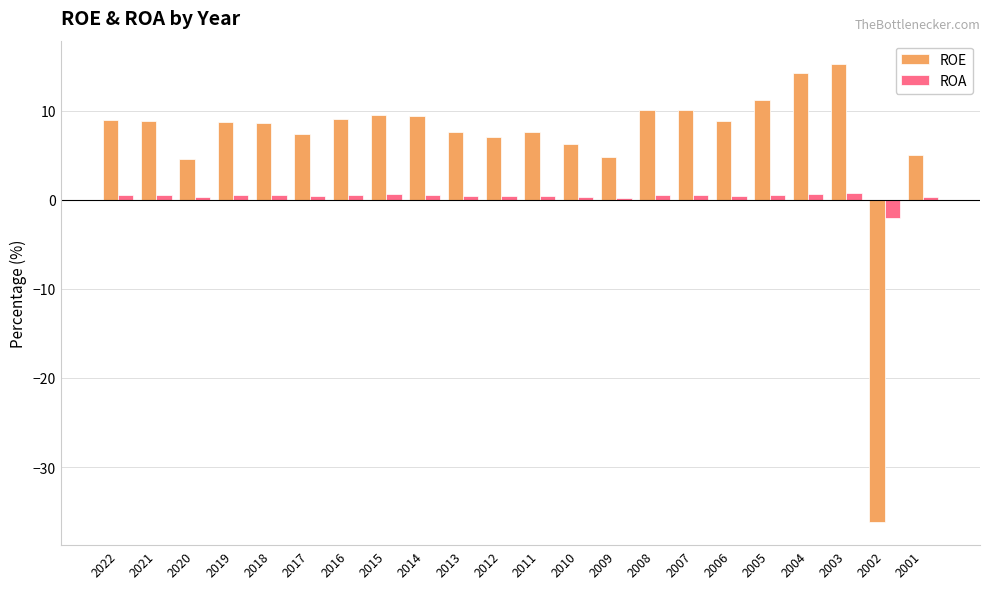

At how many categories does at least one series exceed -5?

22